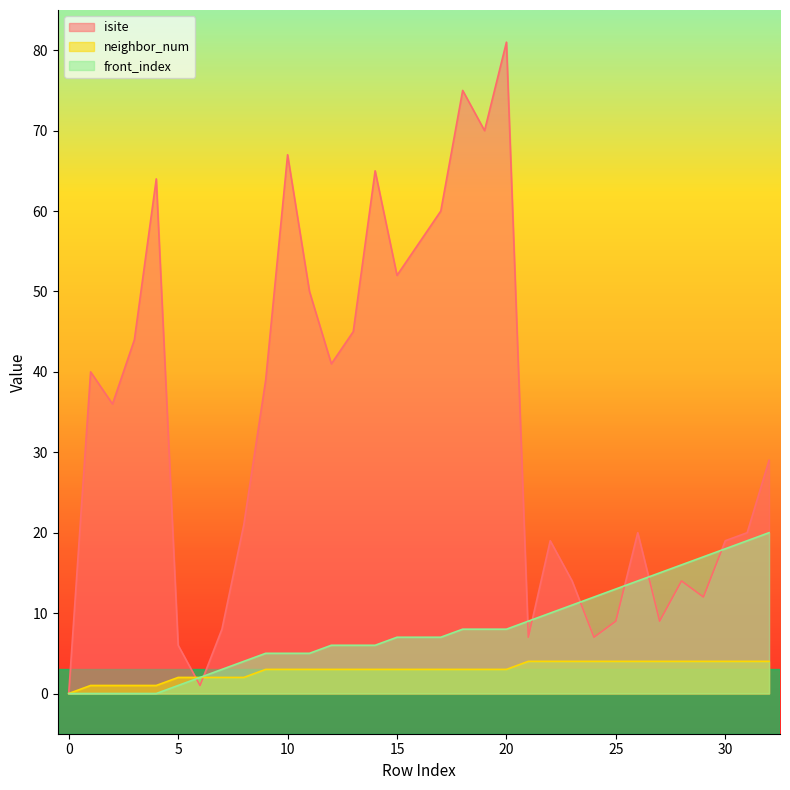

How many values in the front_index series are below 7?

15